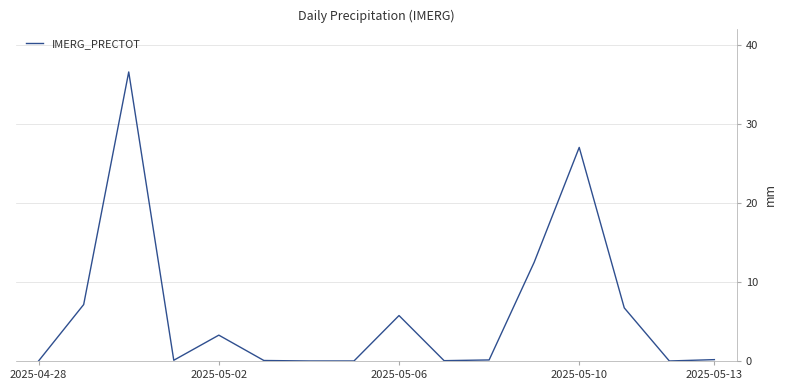

What is the greatest value displayed?

36.6